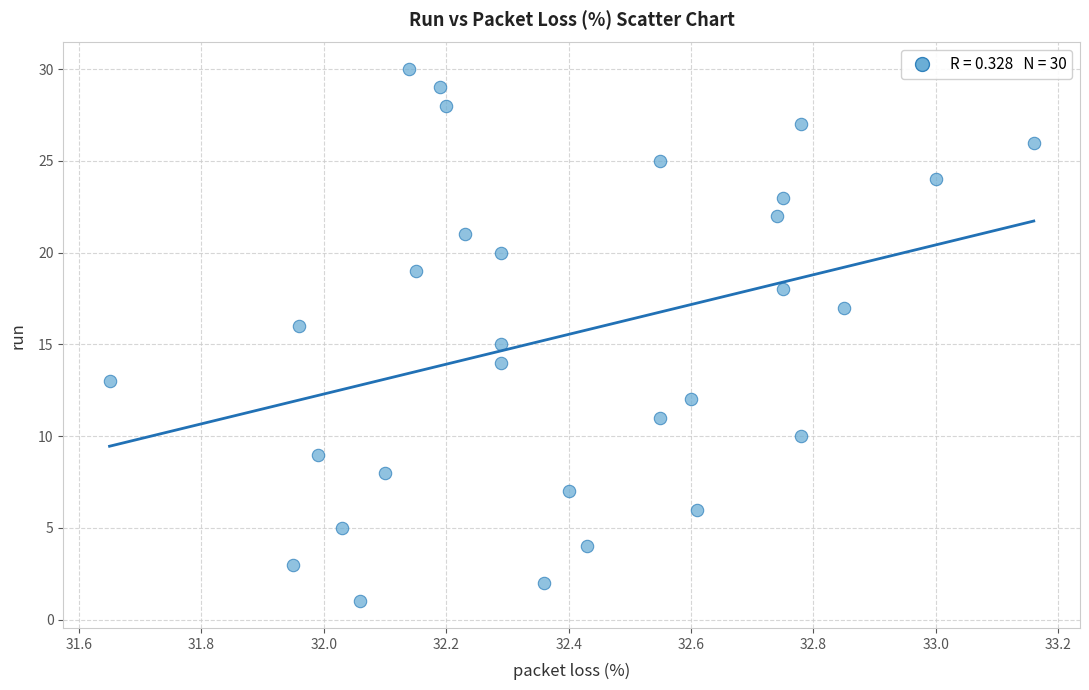

What is the range of Y values (max minus min)?

29